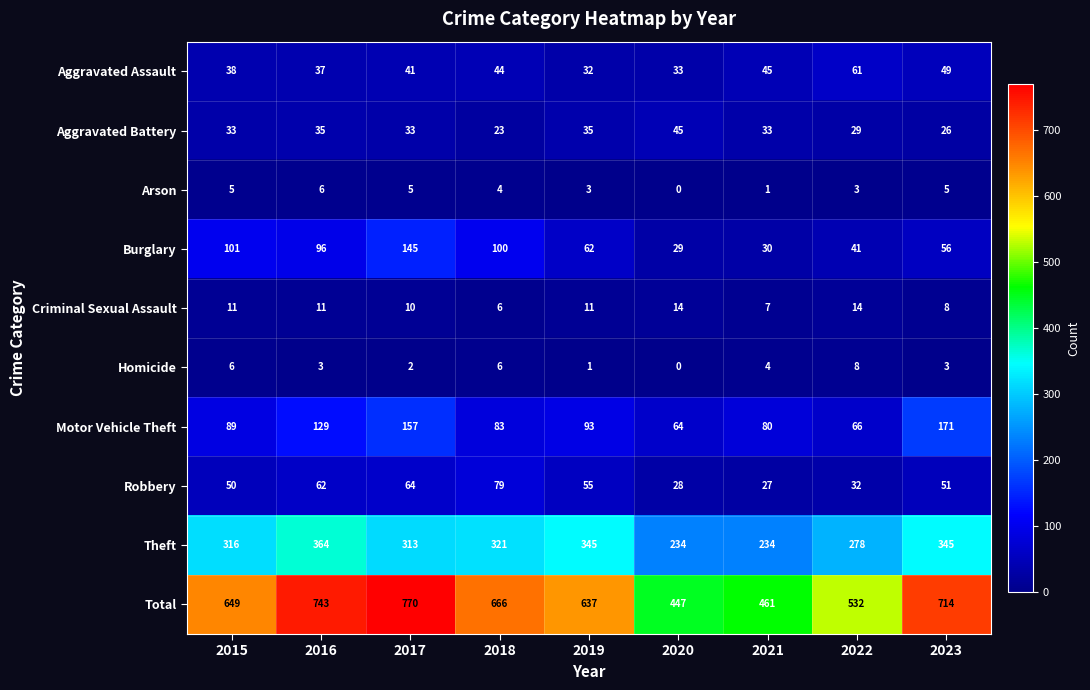

Which series has the widest spread of values?

Total